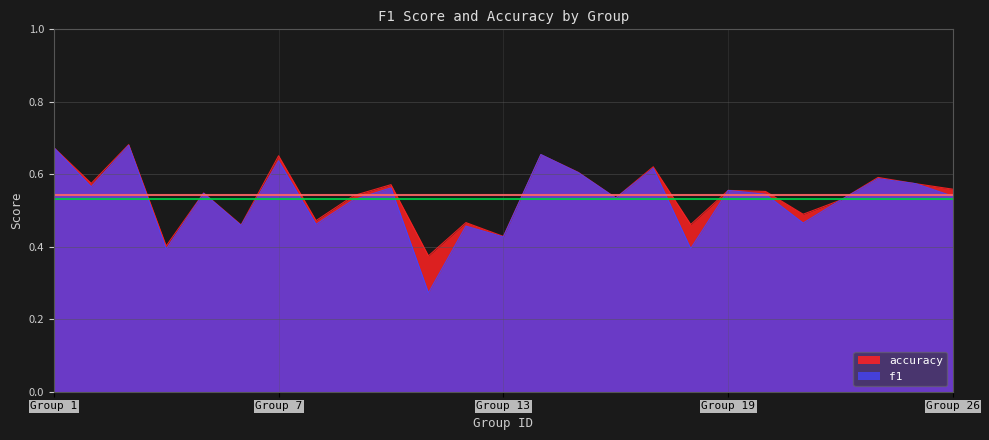

Which series has the widest spread of values?

f1